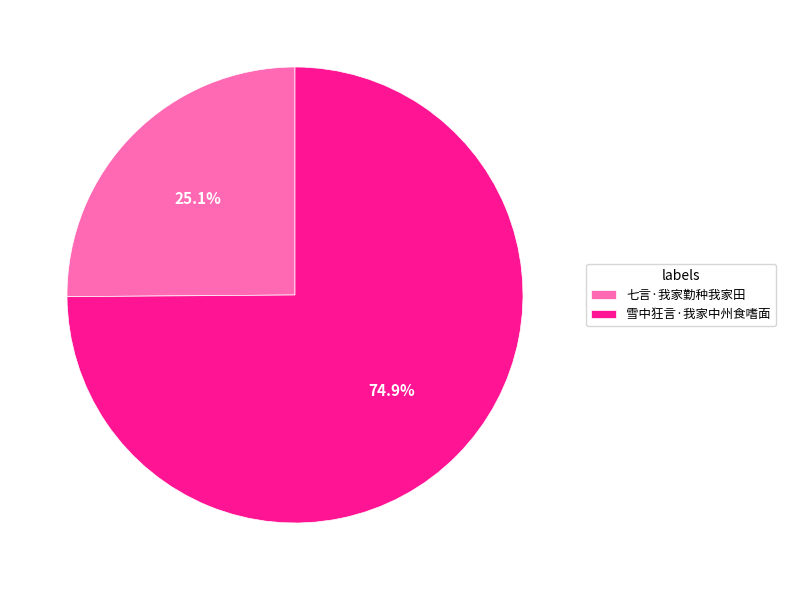

The 雪中狂言·我家中州食嗜面 slice represents 75% of the pie. True or false?

True